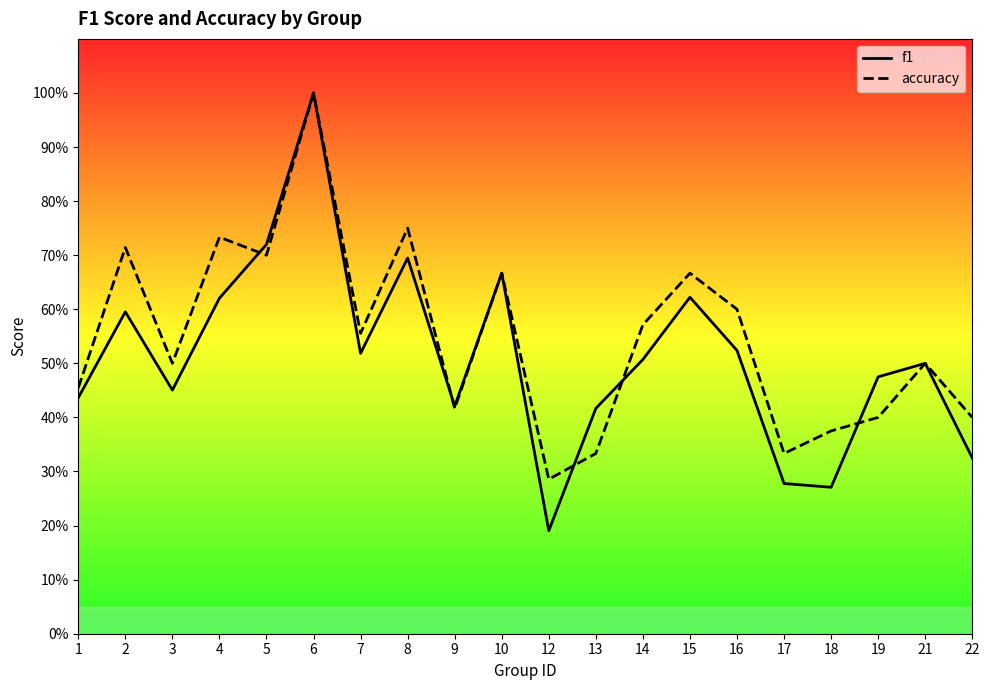

The value of f1 at 21 is 0.3. True or false?

False